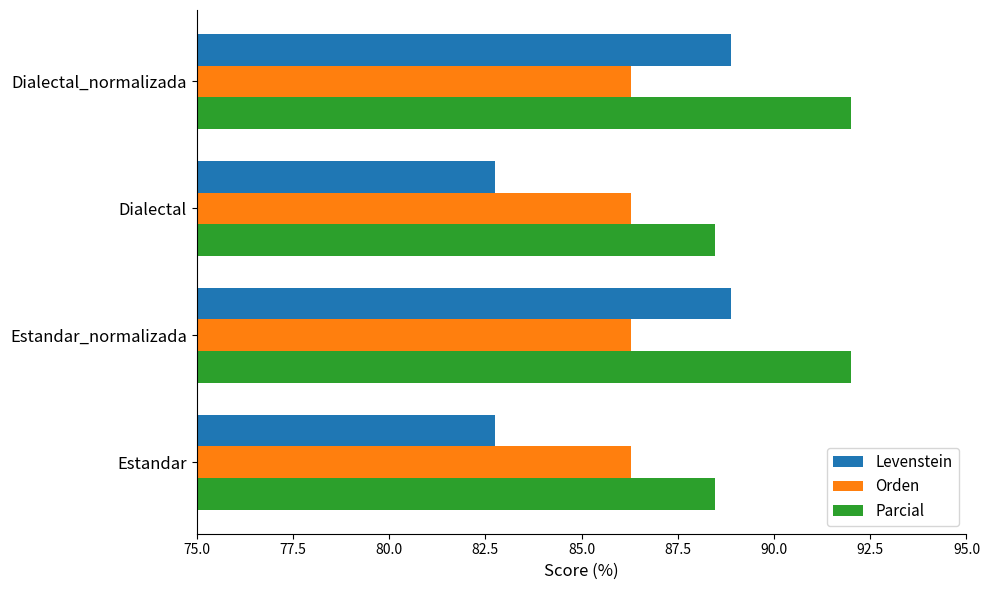

What are all the series names shown in the legend?

Levenstein, Orden, Parcial